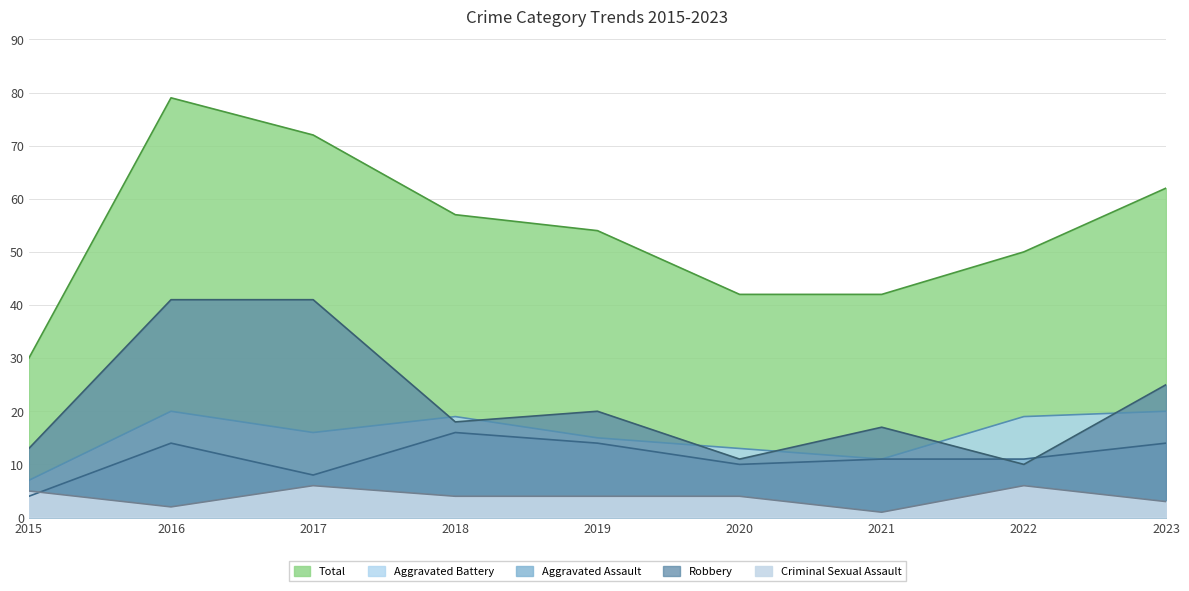

What is the difference between the Aggravated Battery values at 2017 and 2020?

3